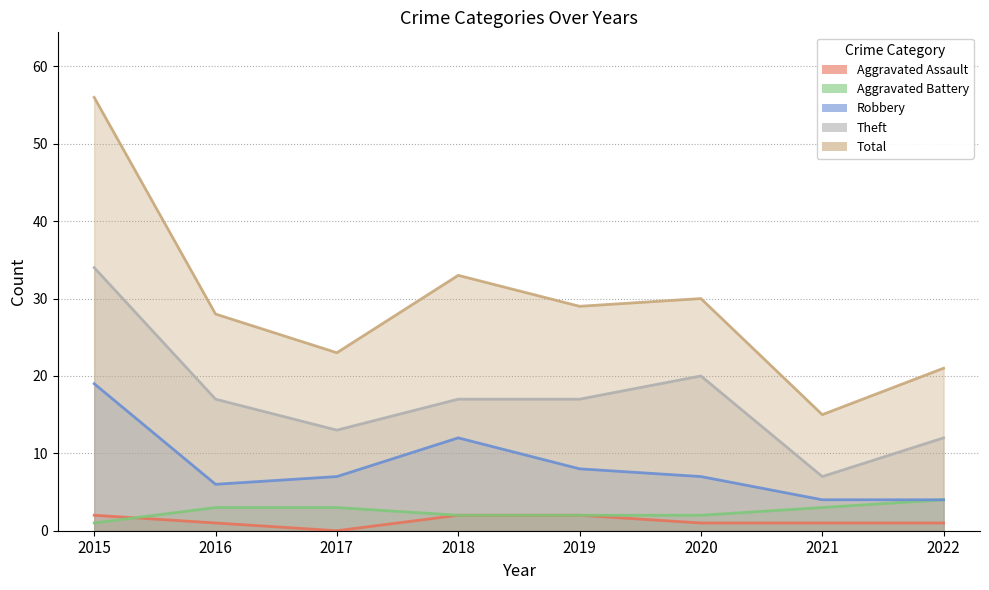

What is the value of the Aggravated Battery point at the 8th from the left?

4